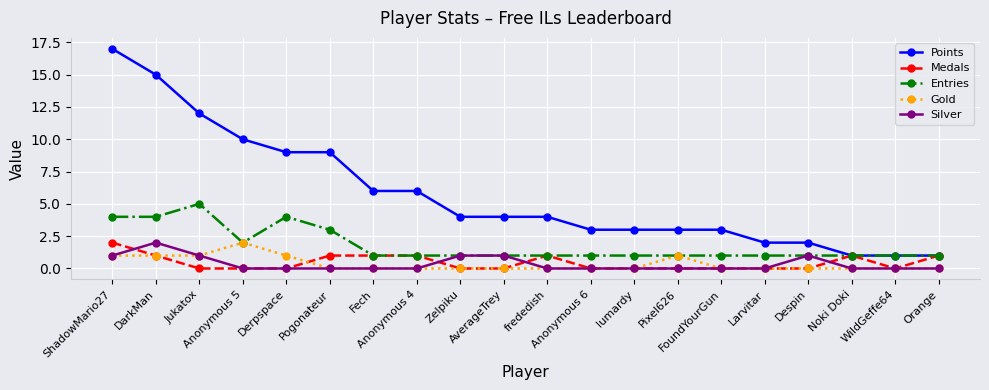

What is the label of the 20th point from the right?

ShadowMario27